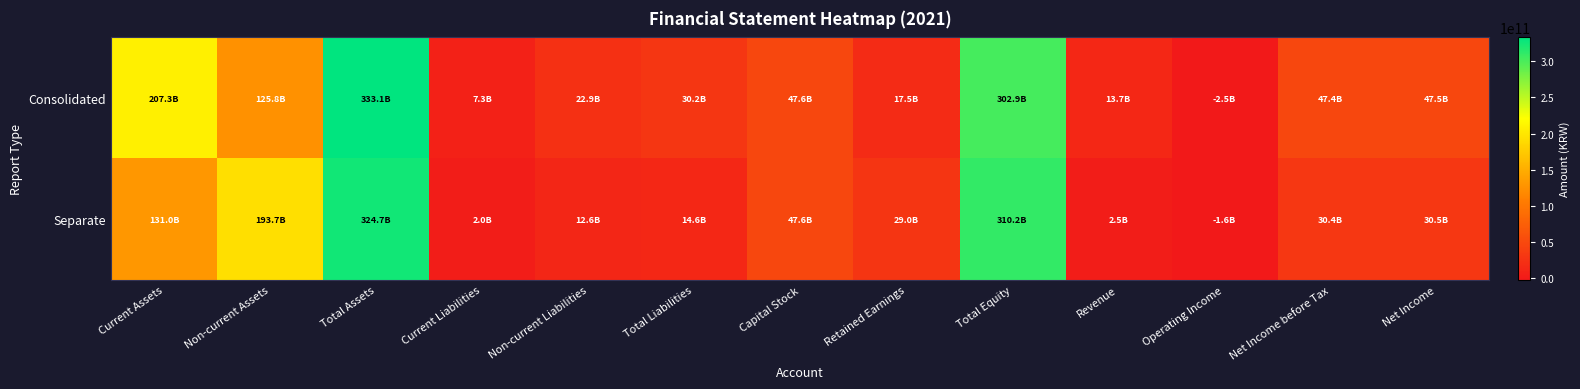

List the series in order of their peak value, lowest first.

Separate, Consolidated